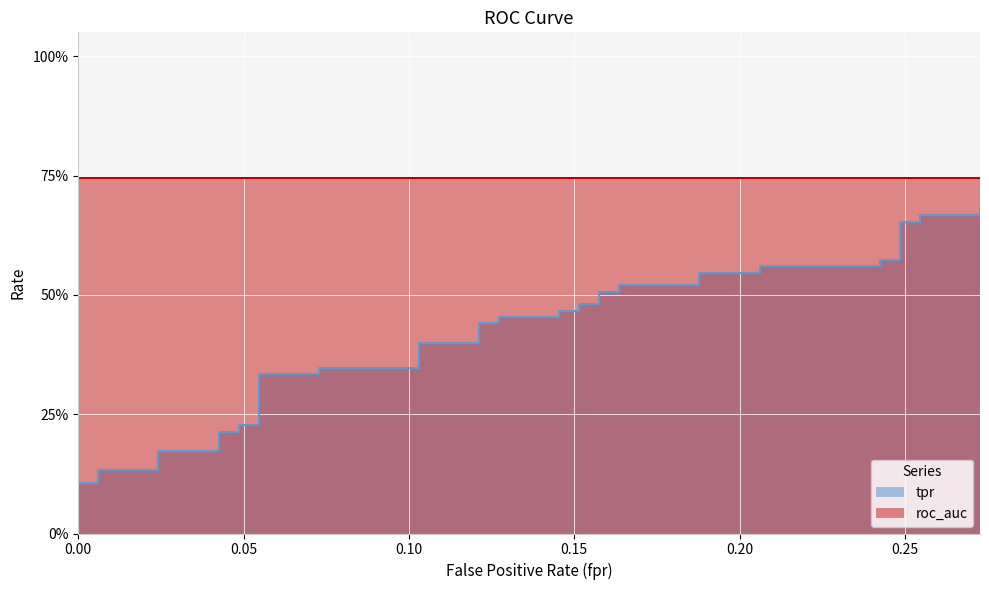

What is the average value?

0.4